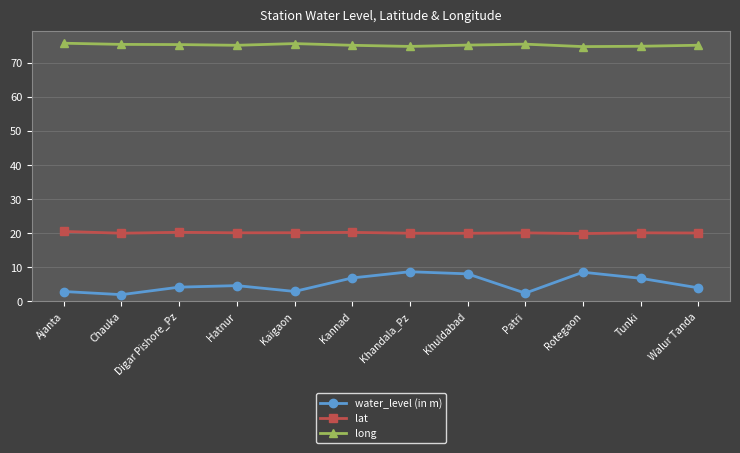

Rank the series by their maximum value, from lowest to highest.

water_level (in m), lat, long